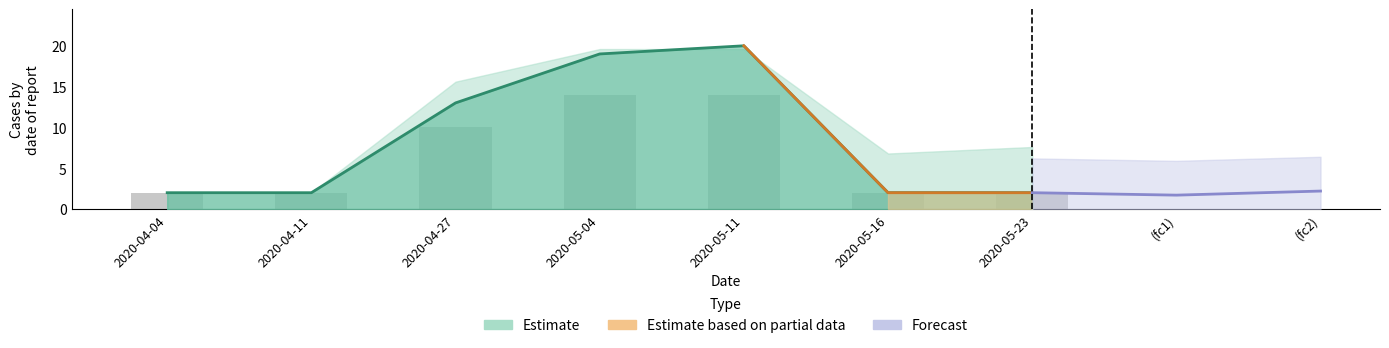

Is it true that the value at 2020-04-04 is 3?

False